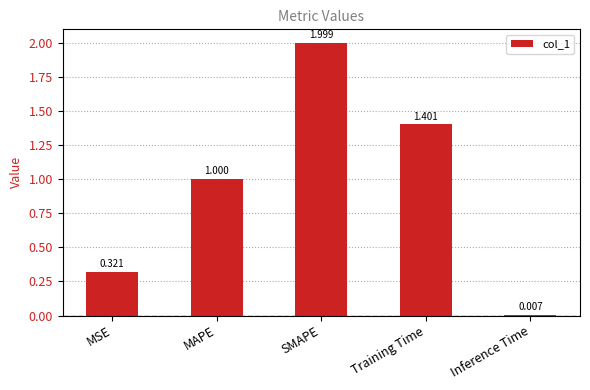

What is the label of the 4th bar from the left?

Training Time